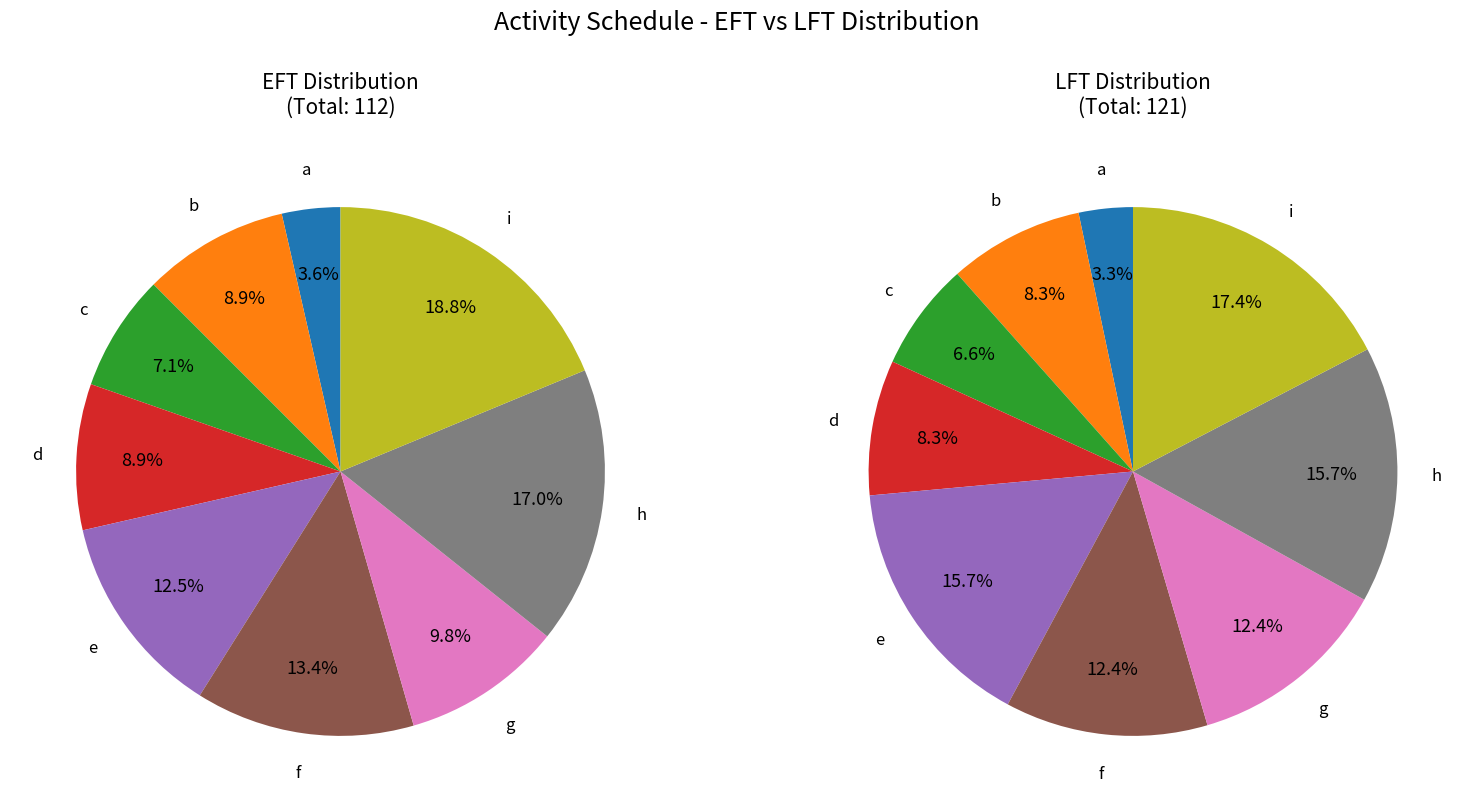

To the nearest percent, what is the average slice percentage?

11%